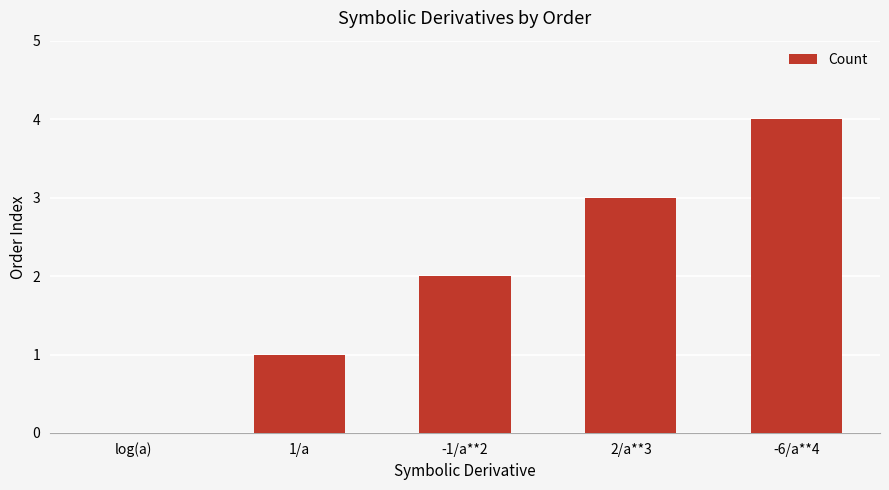

What is the maximum value shown in the chart?

4